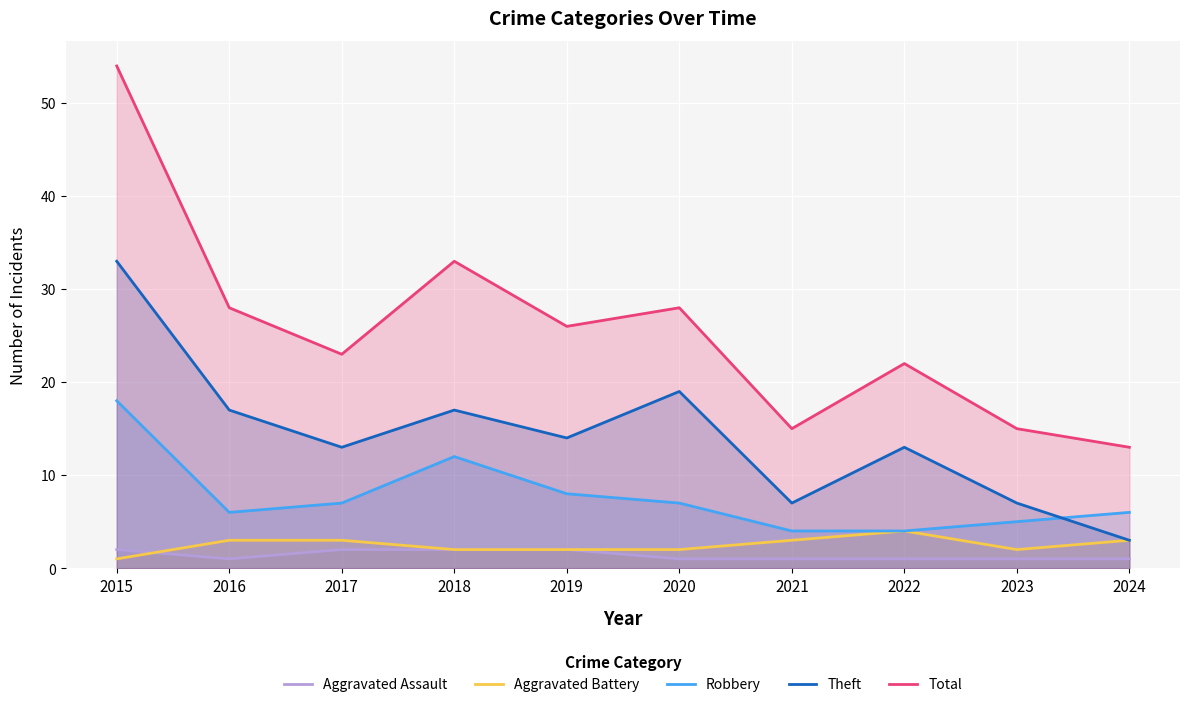

Reading left to right, extract all data points from this chart.

Aggravated Assault: 2	1	2	2	2	1	1	1	1	1
Aggravated Battery: 1	3	3	2	2	2	3	4	2	3
Robbery: 18	6	7	12	8	7	4	4	5	6
Theft: 33	17	13	17	14	19	7	13	7	3
Total: 54	28	23	33	26	28	15	22	15	13